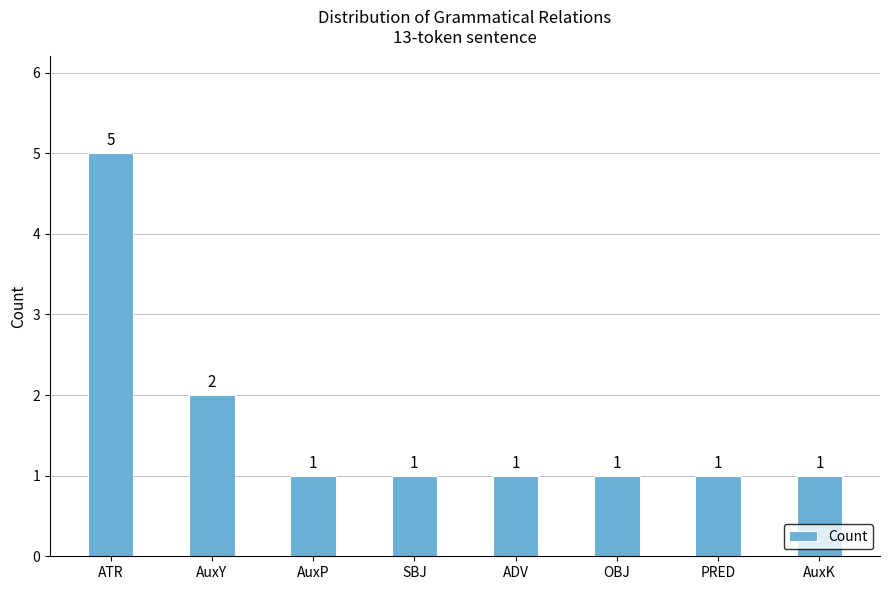

The chart shows a value of 1 at ADV. True or false?

True